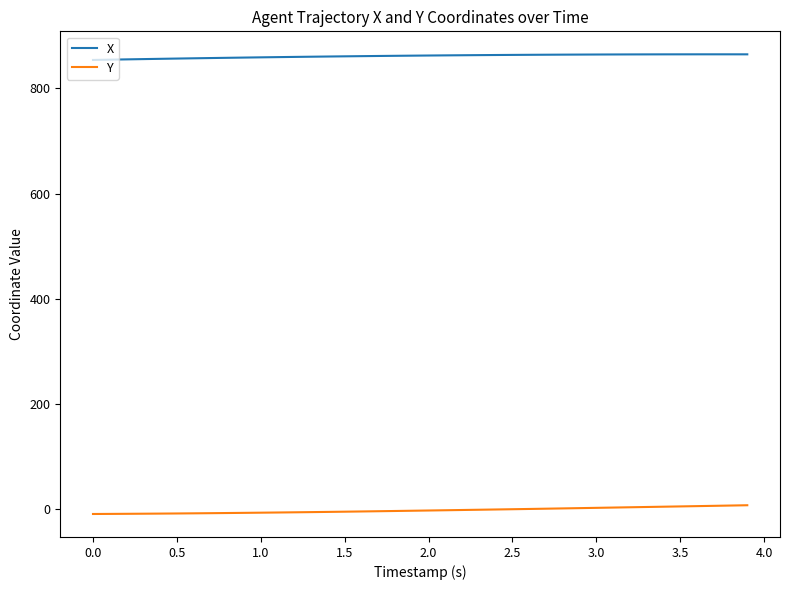

What is the maximum value for X?

864.6